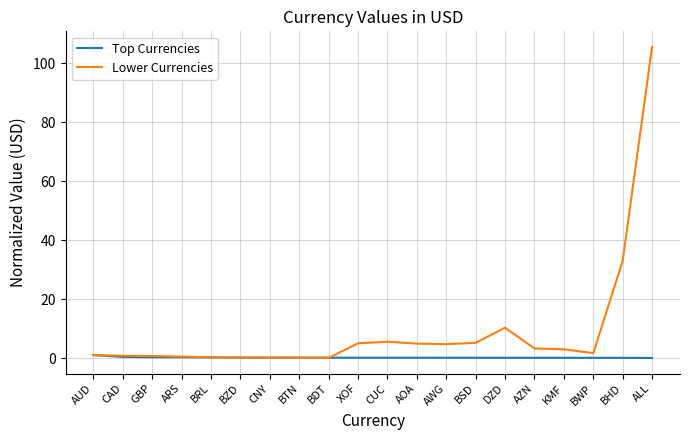

What position from the right is ALL?

1